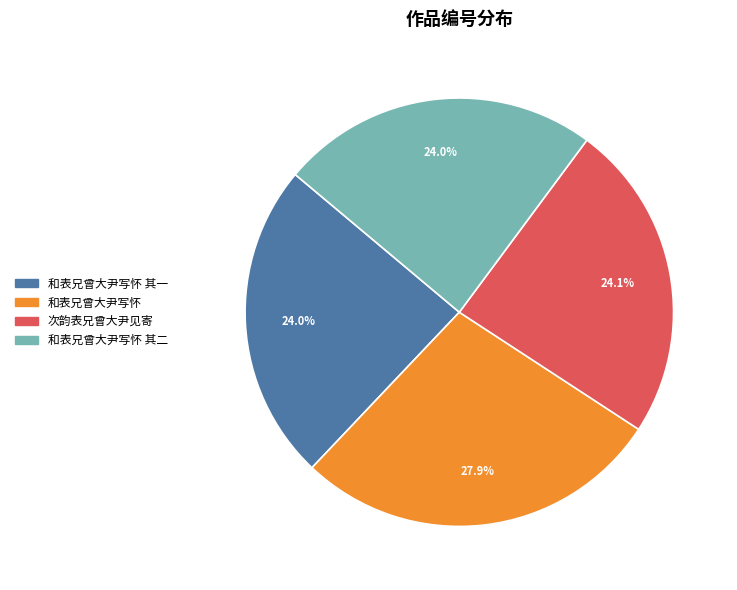

Is 和表兄曾大尹写怀 the majority of the pie?

No